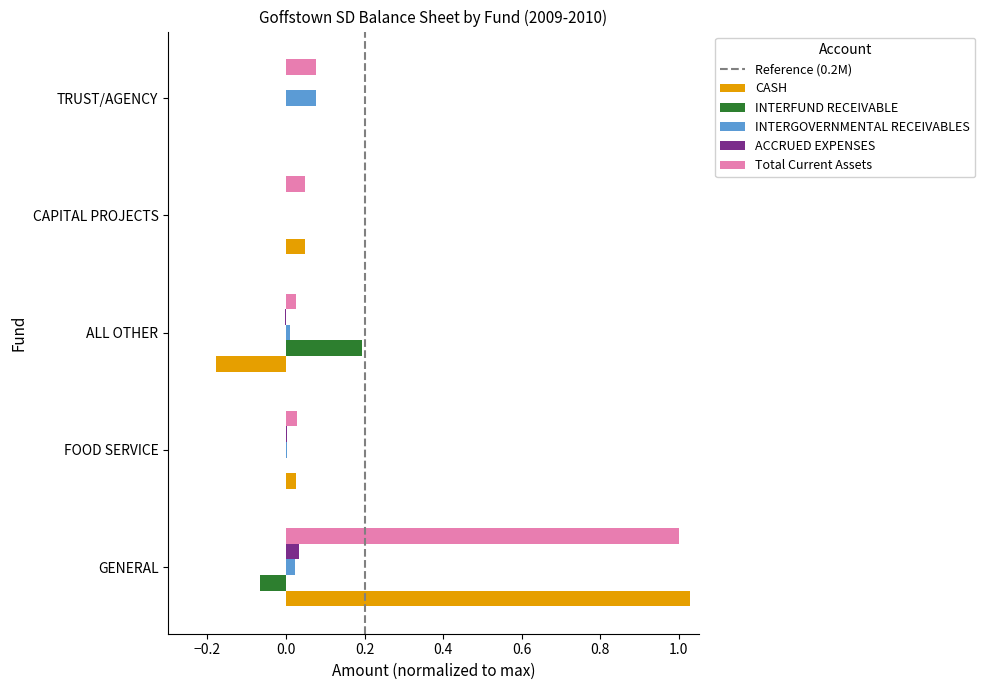

What is the average value of the CASH series?

0.2